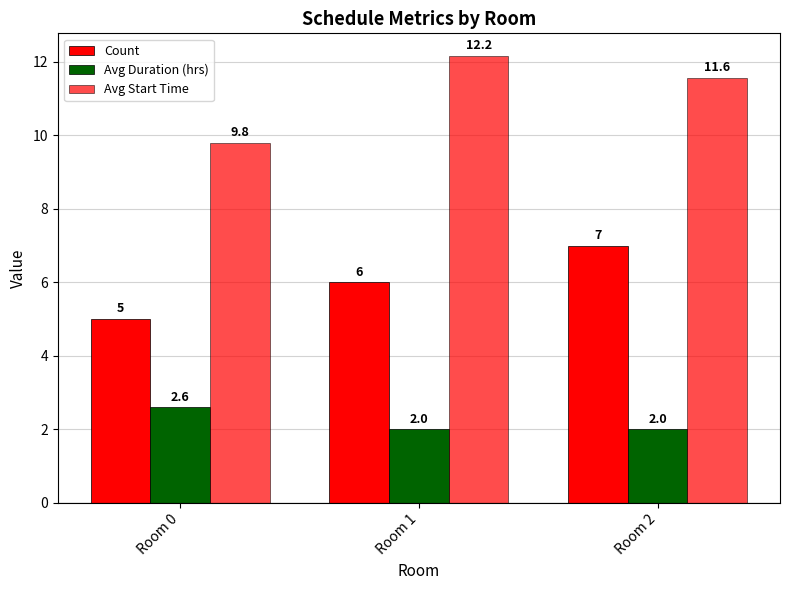

The Count series shows 1.4 at Room 1. True or false?

False